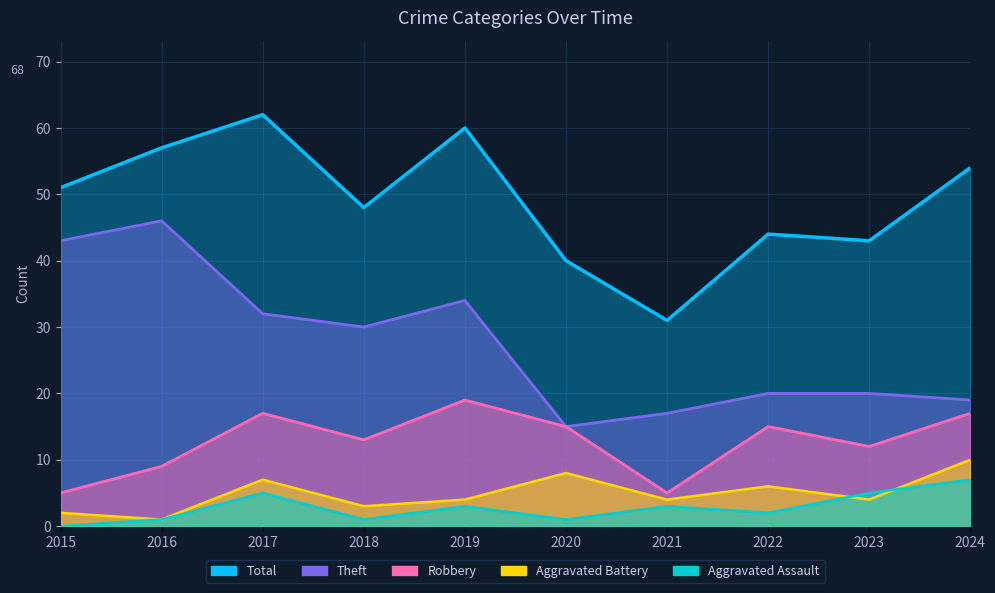

What is the value of the Aggravated Assault point at the 7th from the left?

3